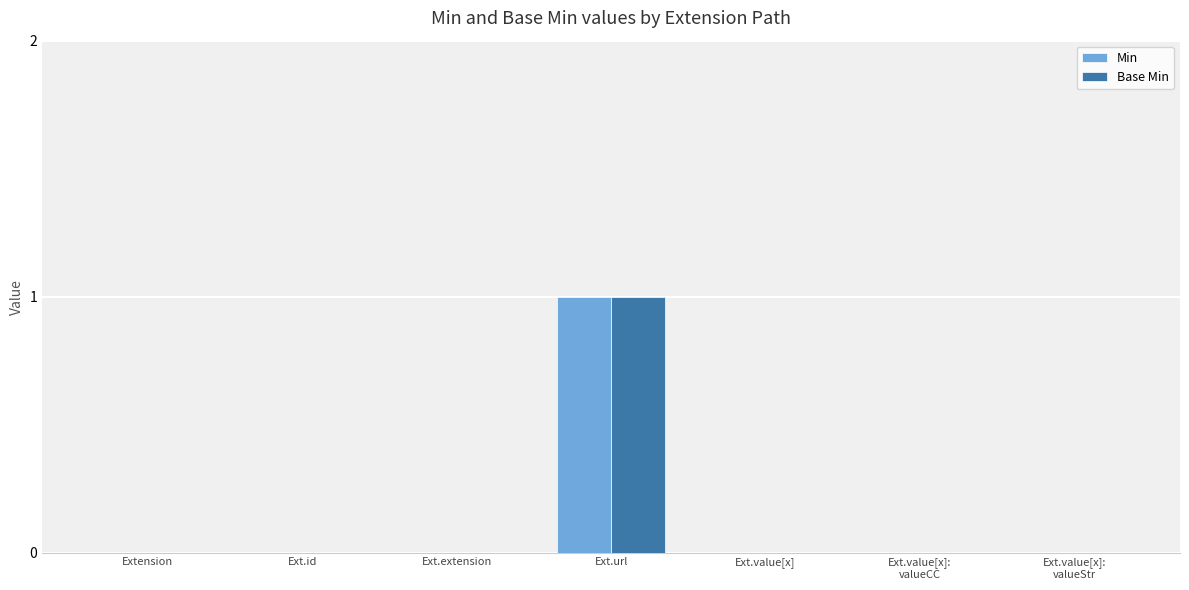

What are all the series names shown in the legend?

Min, Base Min